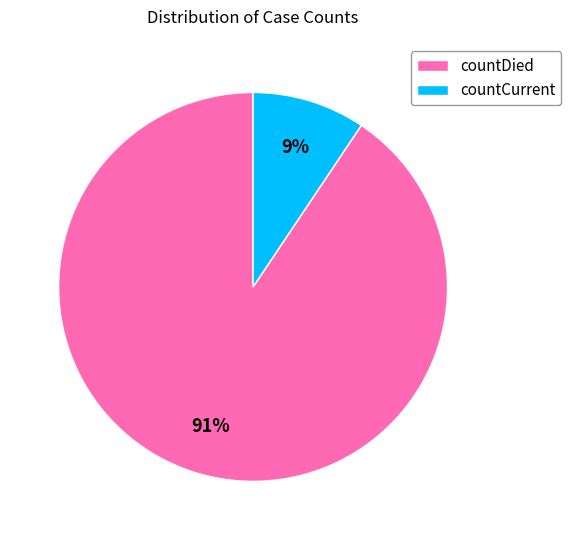

How many segments does this pie chart have?

2